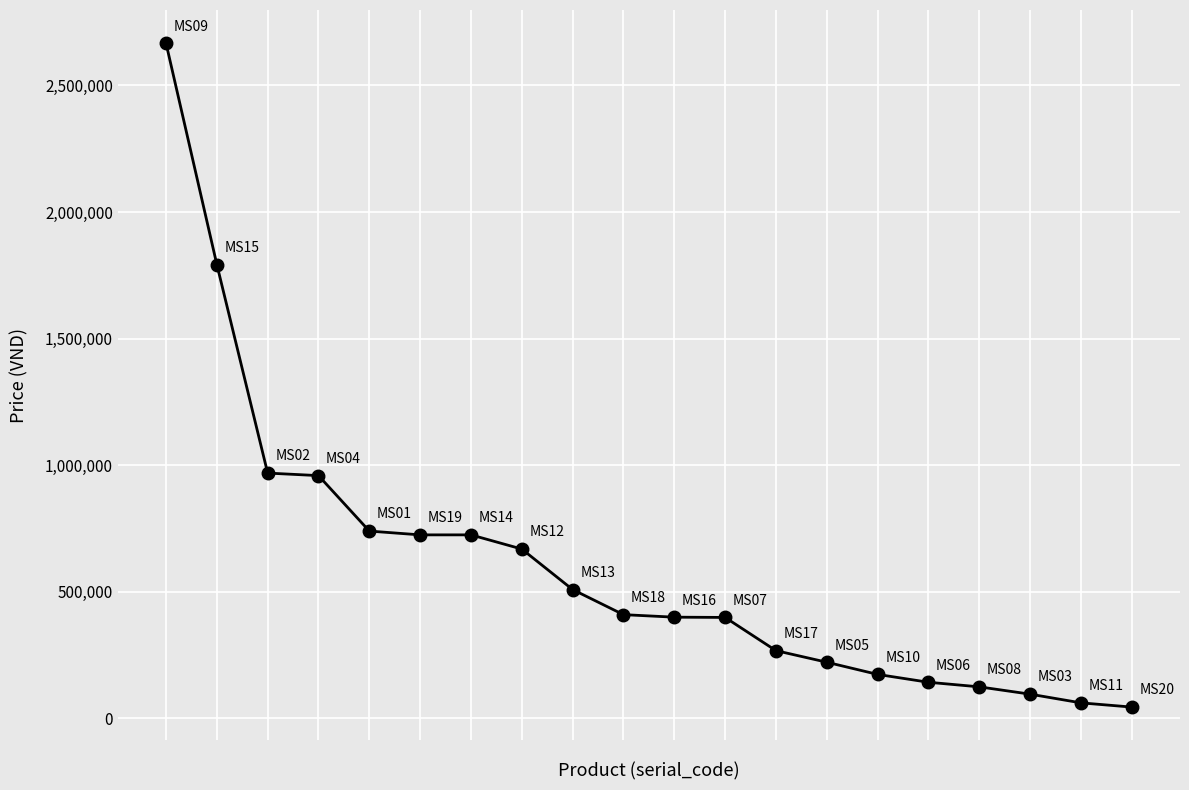

What is the sum of all values?

12098760